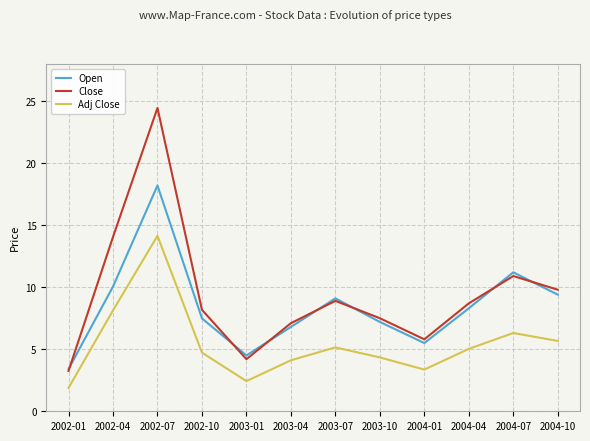

The Open series shows 10.8 at 2002-10. True or false?

False